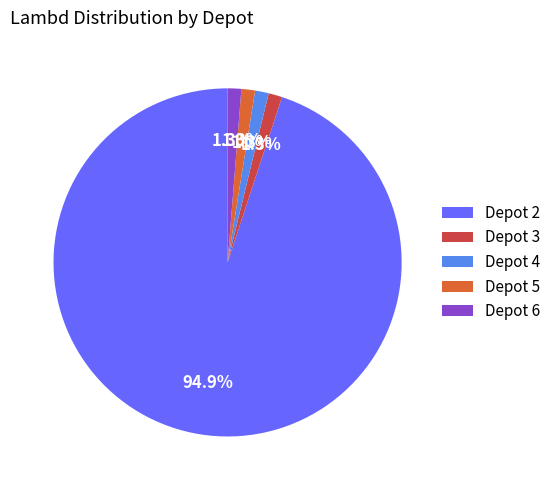

Between Depot 6 and Depot 2, which is larger?

Depot 2